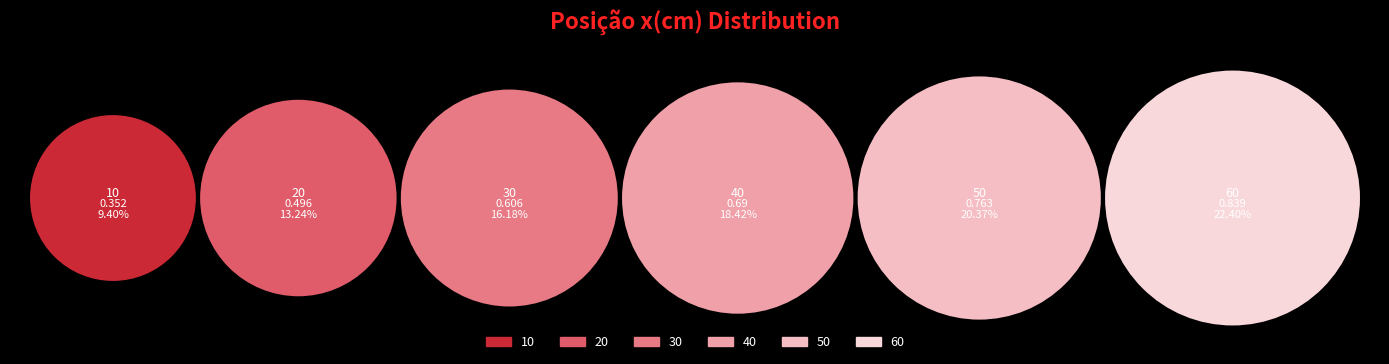

How many slices are in this pie chart?

6